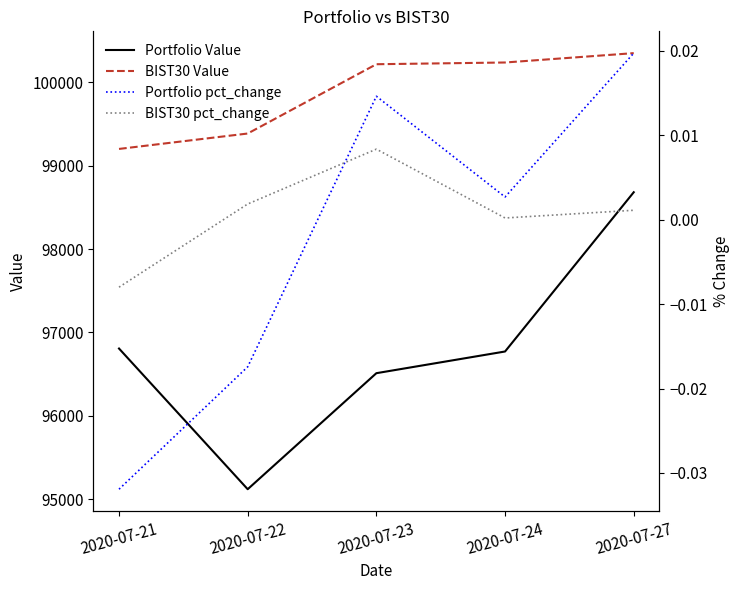

Which series has the widest spread of values?

Portfolio Value